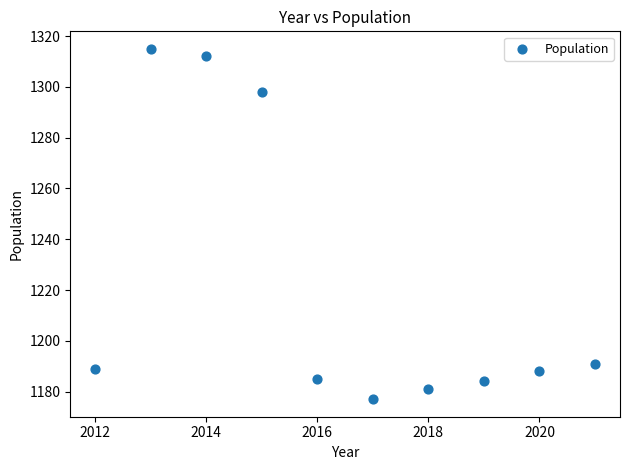

What is the average Y value?

1222